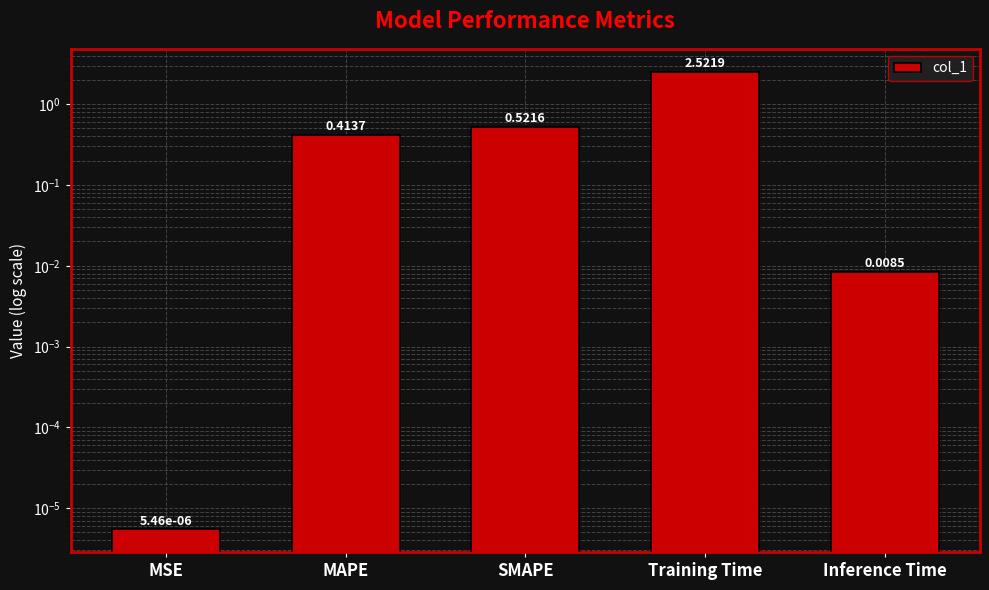

Reading left to right, transcribe all the data shown in this chart.

MSE=0.0	MAPE=0.4	SMAPE=0.5	Training Time=2.5	Inference Time=0.0